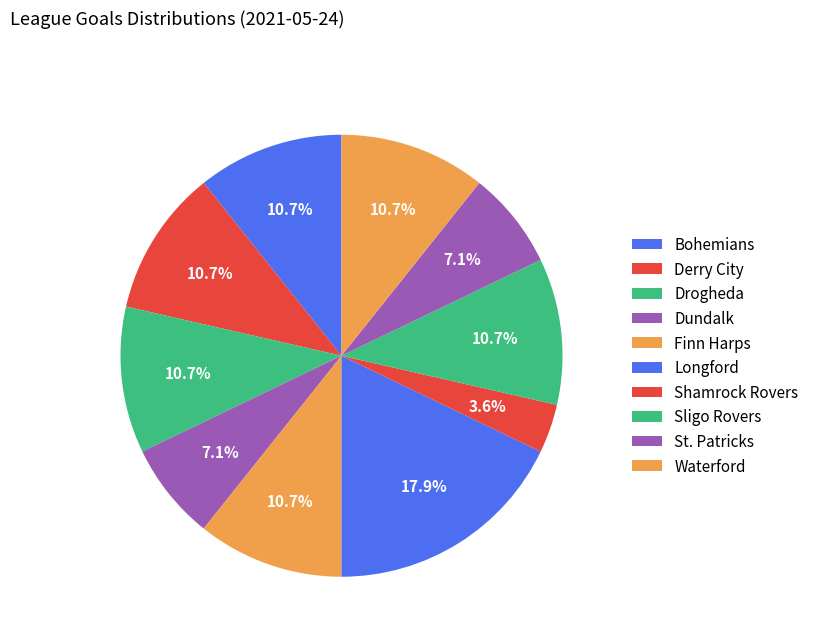

Rank the categories by value from highest to lowest.

Longford, Bohemians, Derry City, Drogheda, Finn Harps, Sligo Rovers, Waterford, Dundalk, St. Patricks, Shamrock Rovers